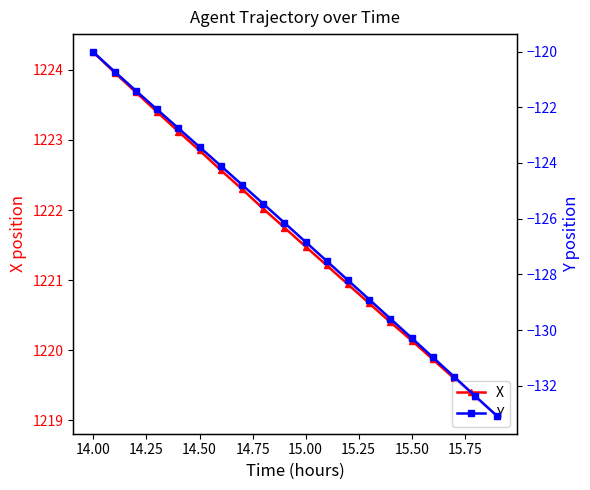

What is the sum of all X values?

24432.6